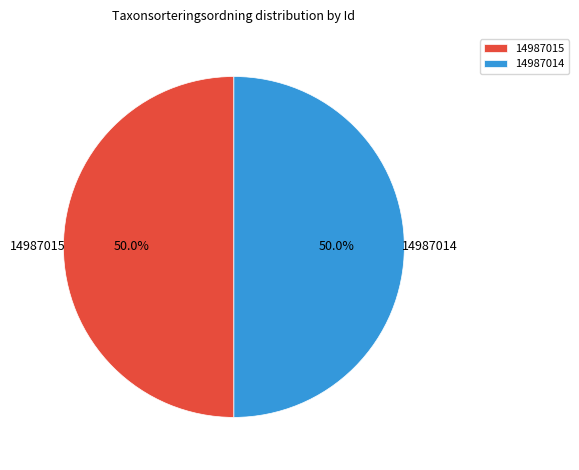

What portion of the pie excludes 14987014?

50.0%